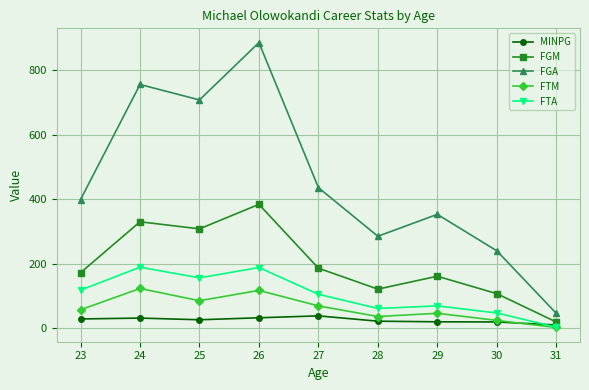

List the series in order of their peak value, lowest first.

MINPG, FTM, FTA, FGM, FGA